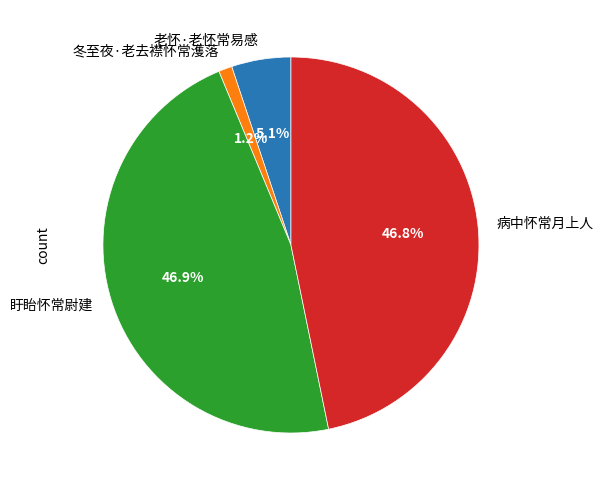

Which category has the smallest portion of the pie?

冬至夜·老去襟怀常濩落